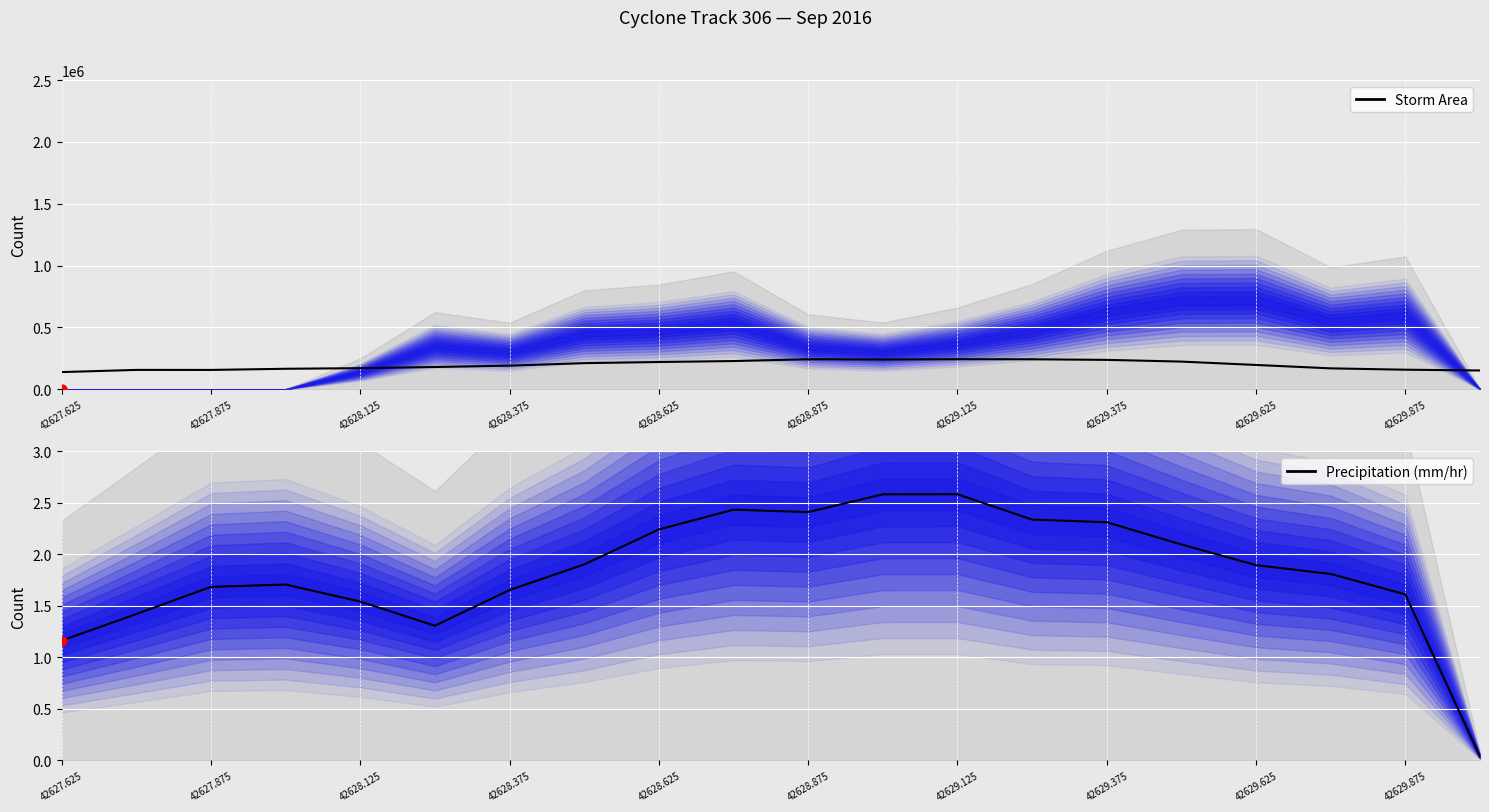

Which series has the widest spread of Y values?

Storm Area